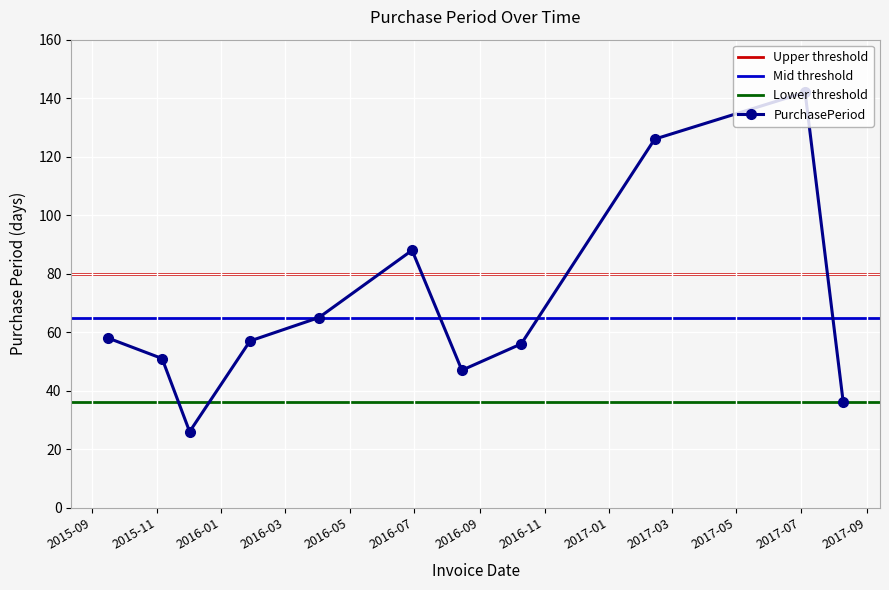

What is the ratio of the value at 2015-12-02 to the value at 2015-09-16?

0.4